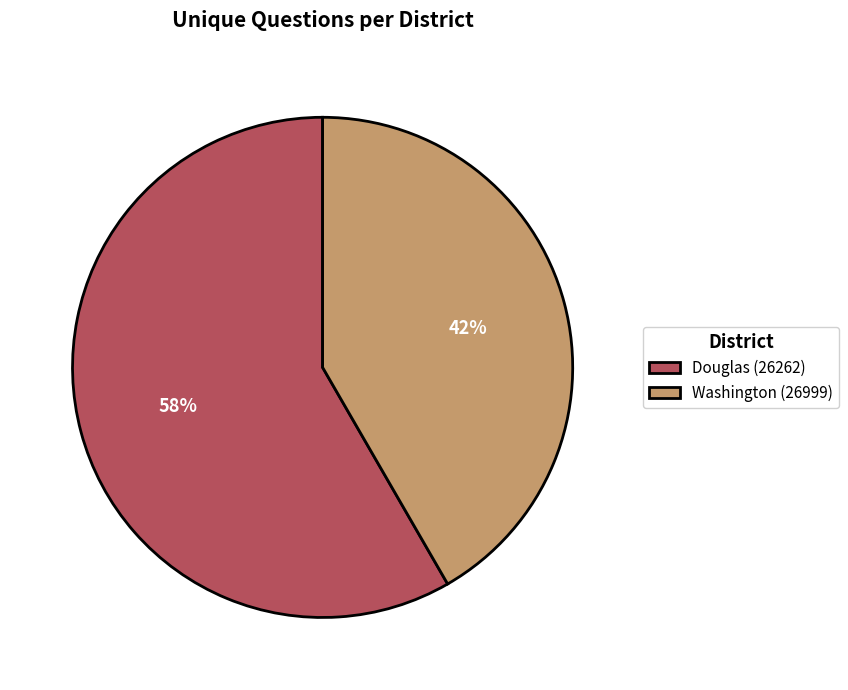

Which category has the biggest portion of the pie?

Douglas (26262)